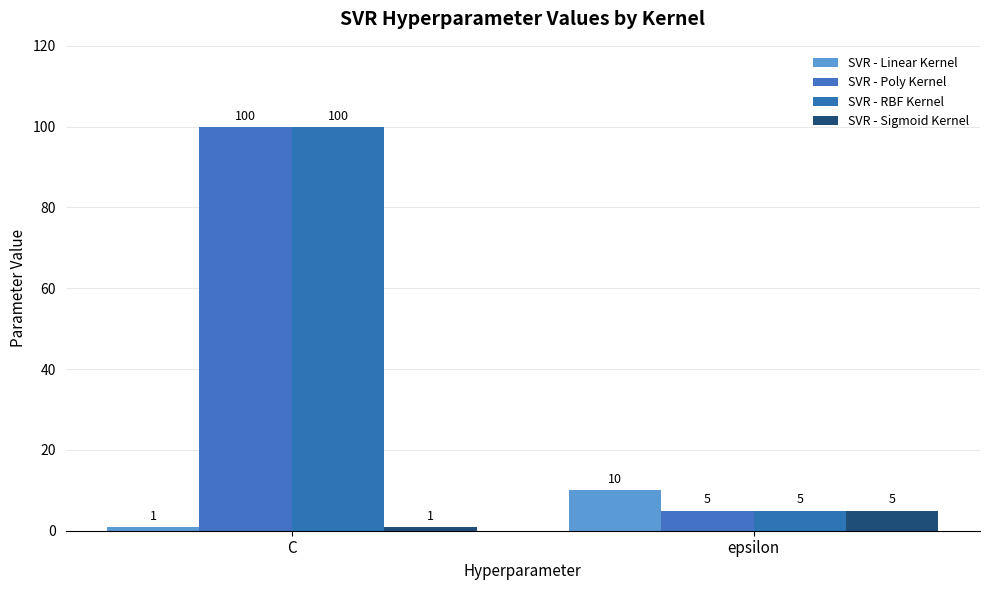

How many data points does each series have?

2